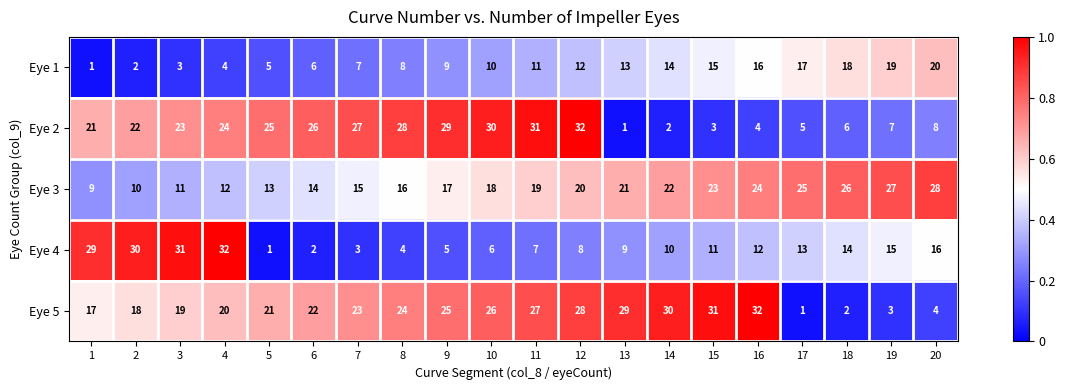

Rank the categories by Eye 3 value from highest to lowest.

20, 19, 18, 17, 16, 15, 14, 13, 12, 11, 10, 9, 8, 7, 6, 5, 4, 3, 2, 1